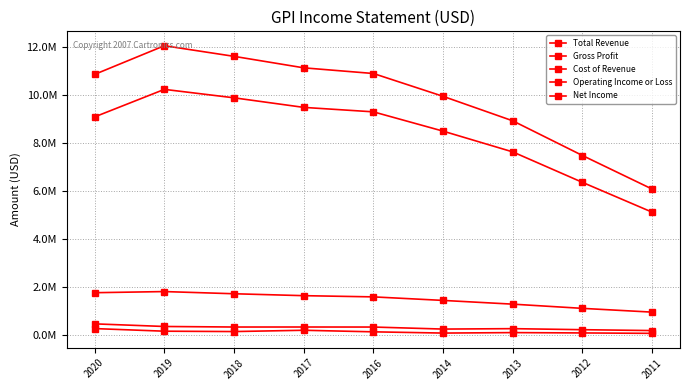

What is the difference between the Net Income values at 2018 and 2016?

11200